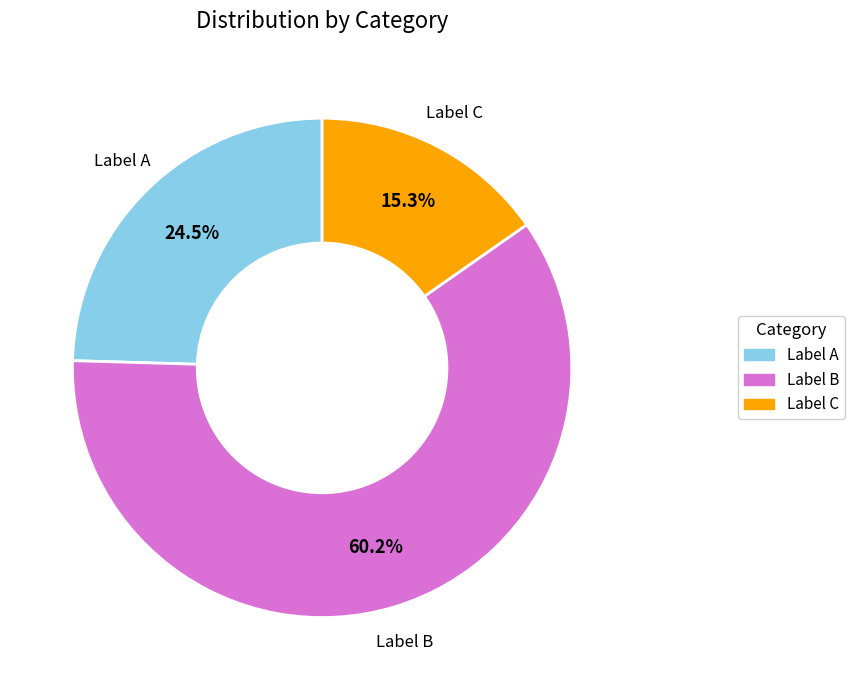

How many slices are in this pie chart?

3